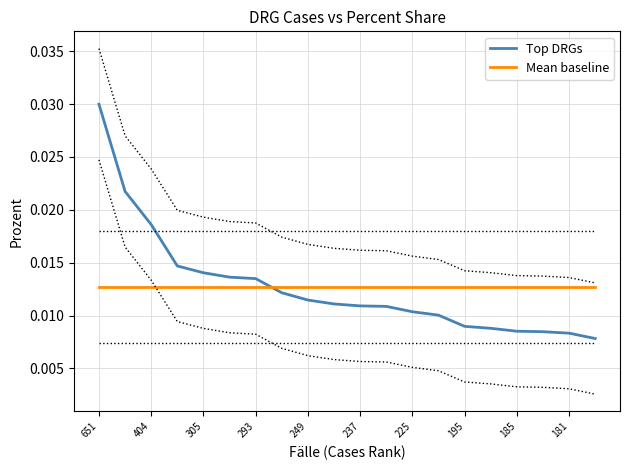

Which series ends up on top after the final intersection of Top DRGs and Mean baseline?

Mean baseline